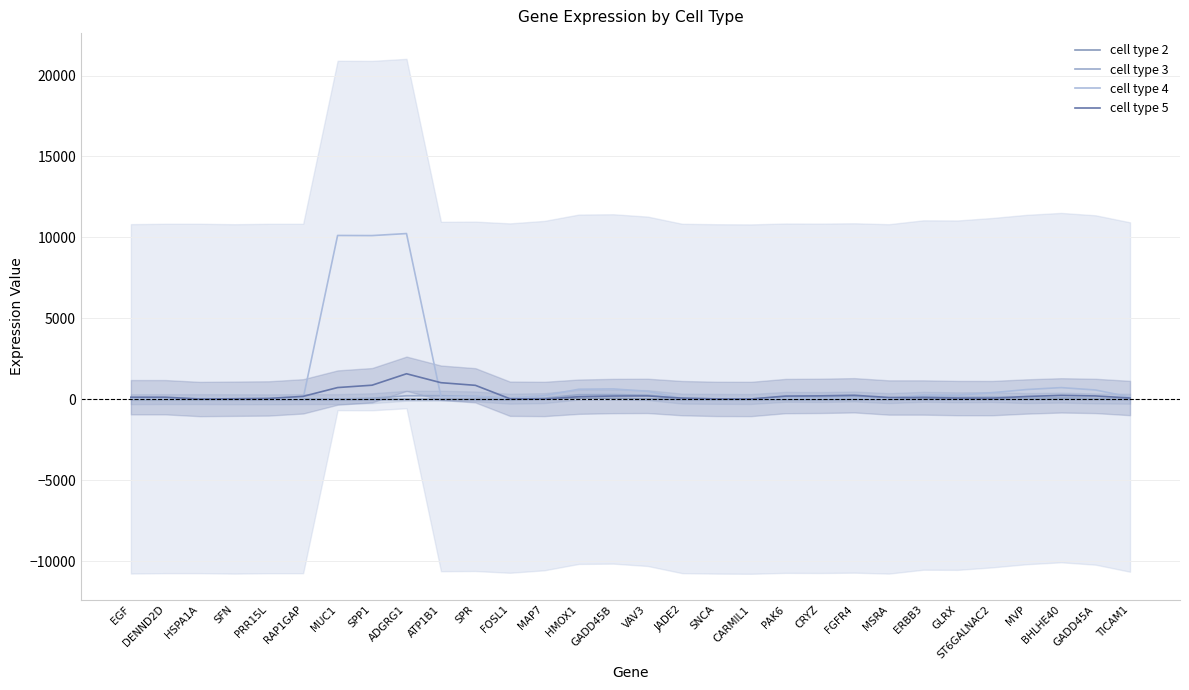

At which category is the sum across all series the highest?

ADGRG1